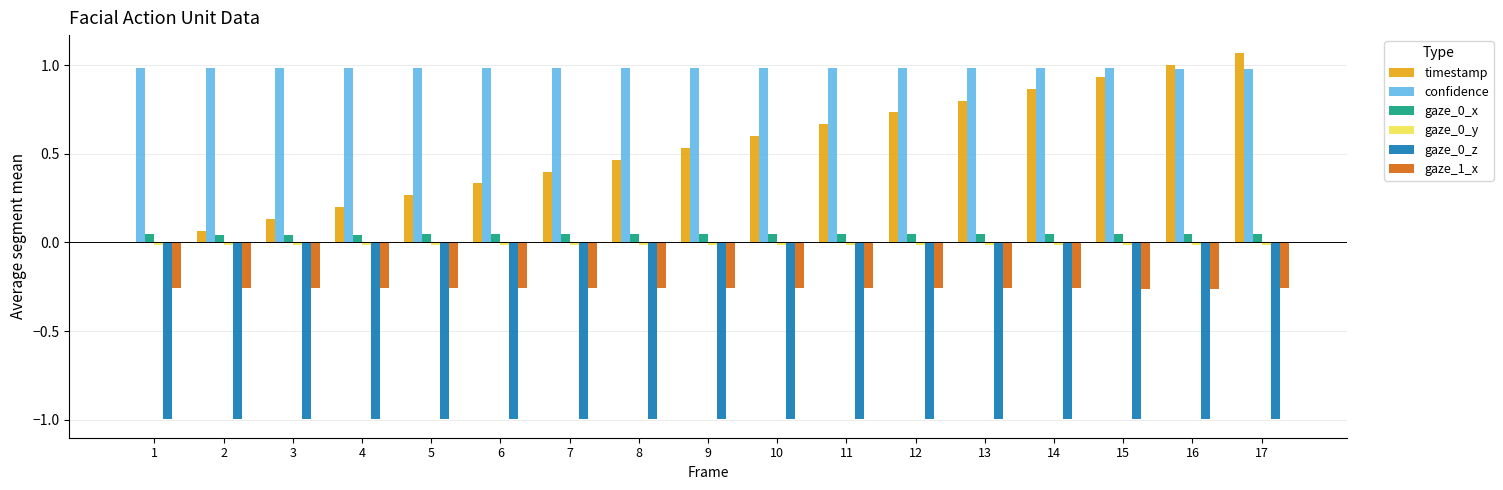

True or false: confidence has a value of 1.0 at 1.

True